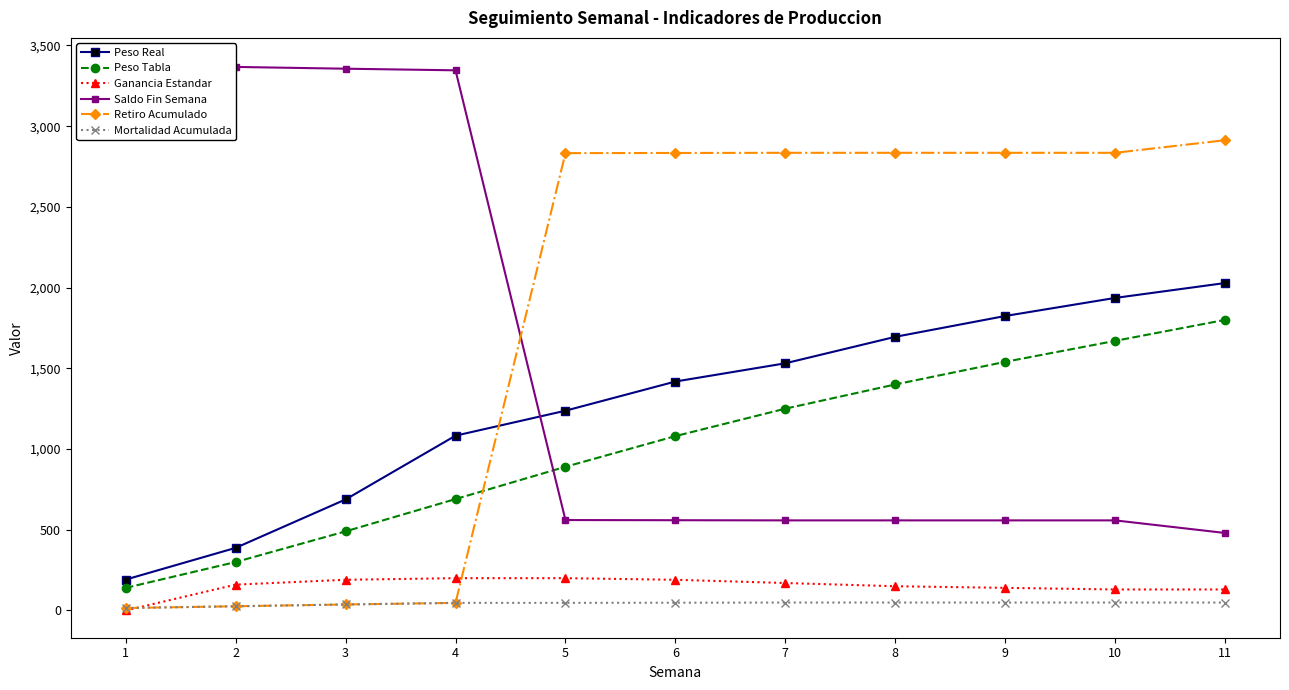

Between 2 and 11, which series saw the biggest shift?

Saldo Fin Semana